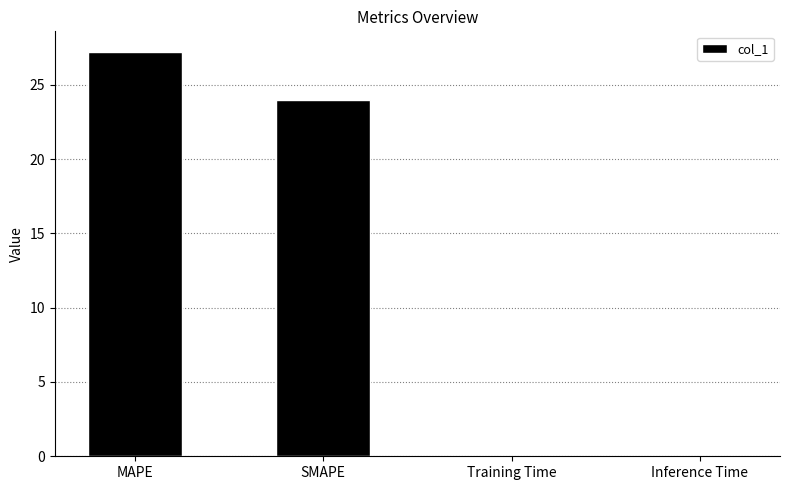

At which label does the data first exceed 23?

MAPE